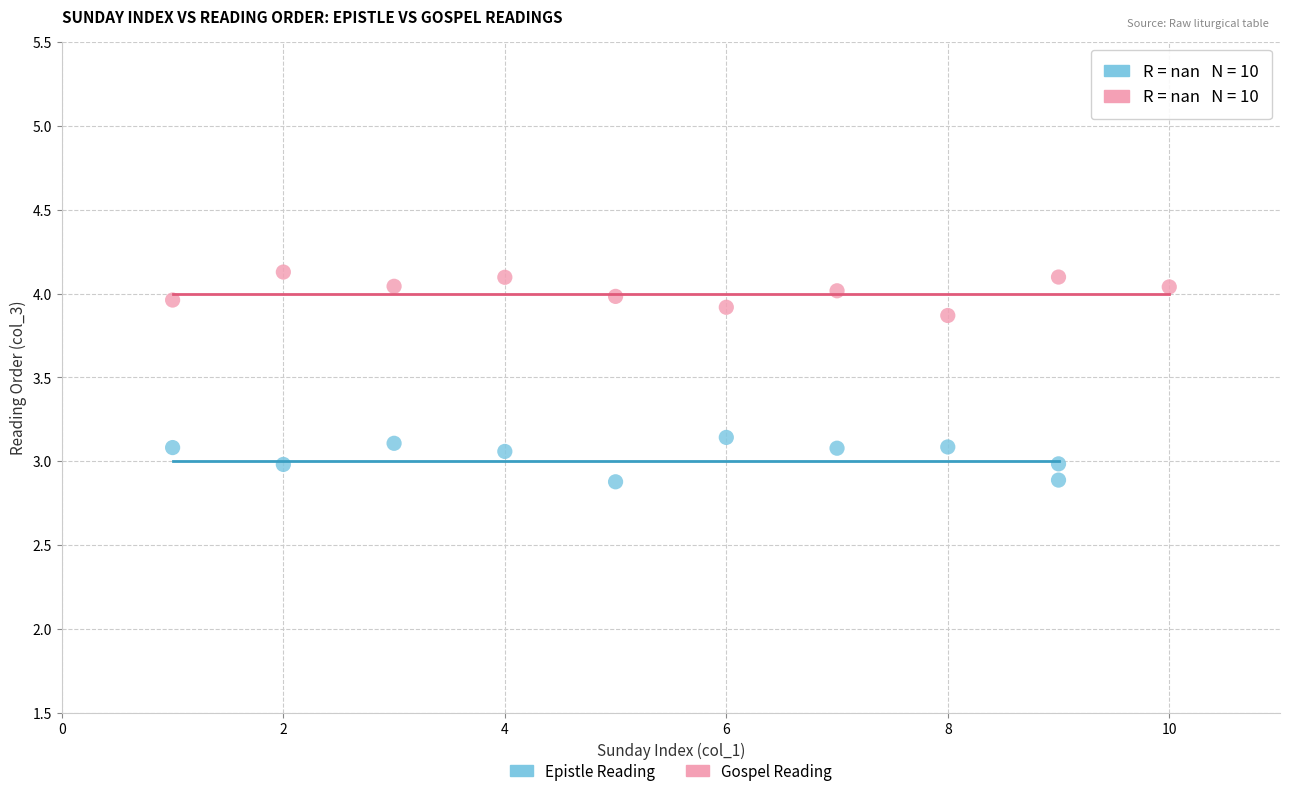

What are all the series names shown in the legend?

Epistle Reading, Gospel Reading